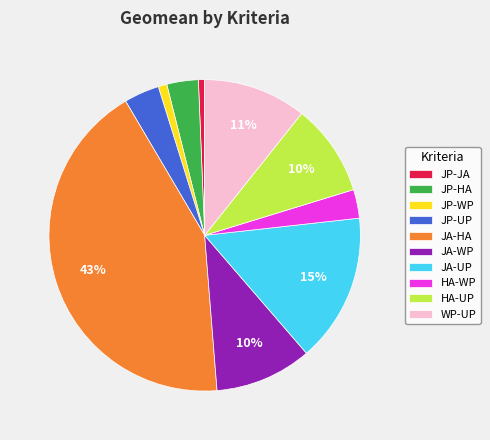

Which slice is the largest?

JA-HA